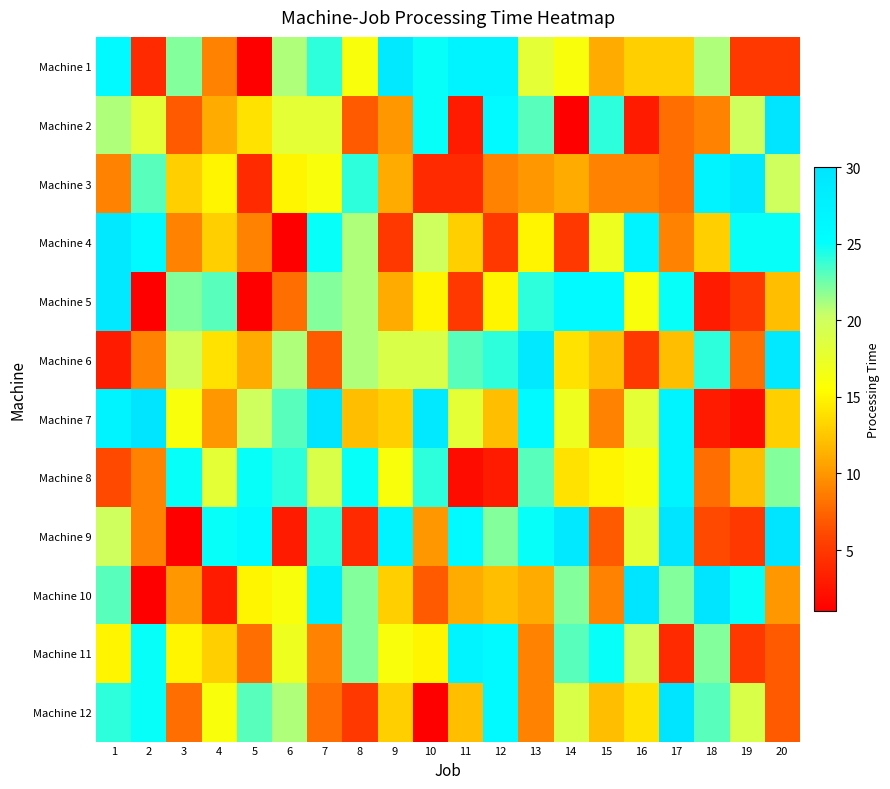

Which has a higher value, 6 or 17?

6